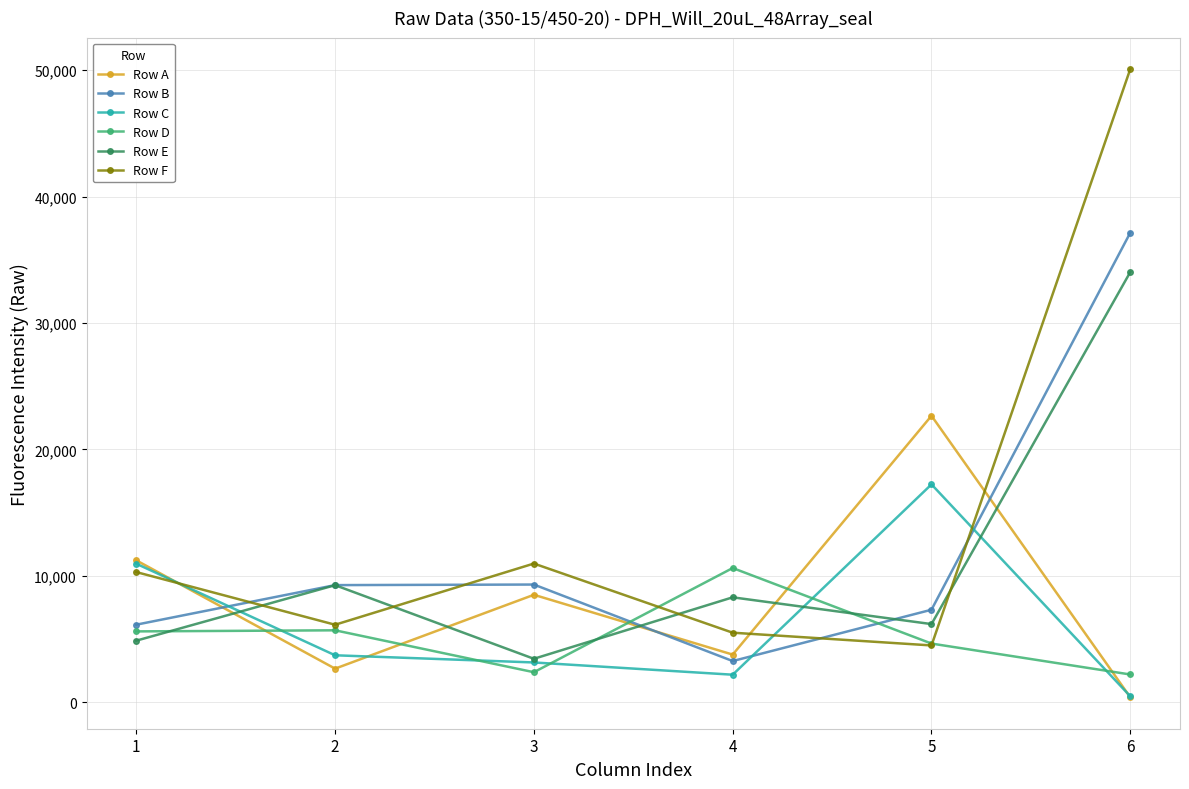

True or false: Row C and Row B cross at least once.

True